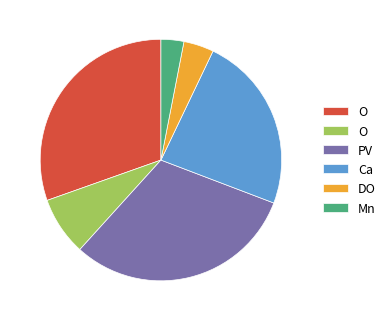

Count the number of slices in the pie.

6